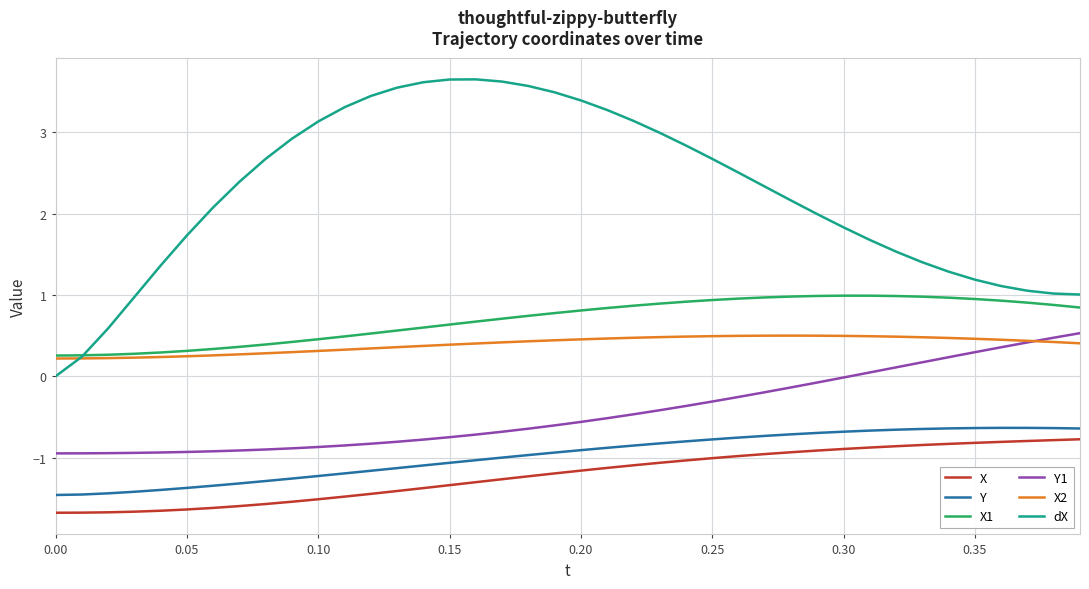

What is the greatest value displayed?

3.7